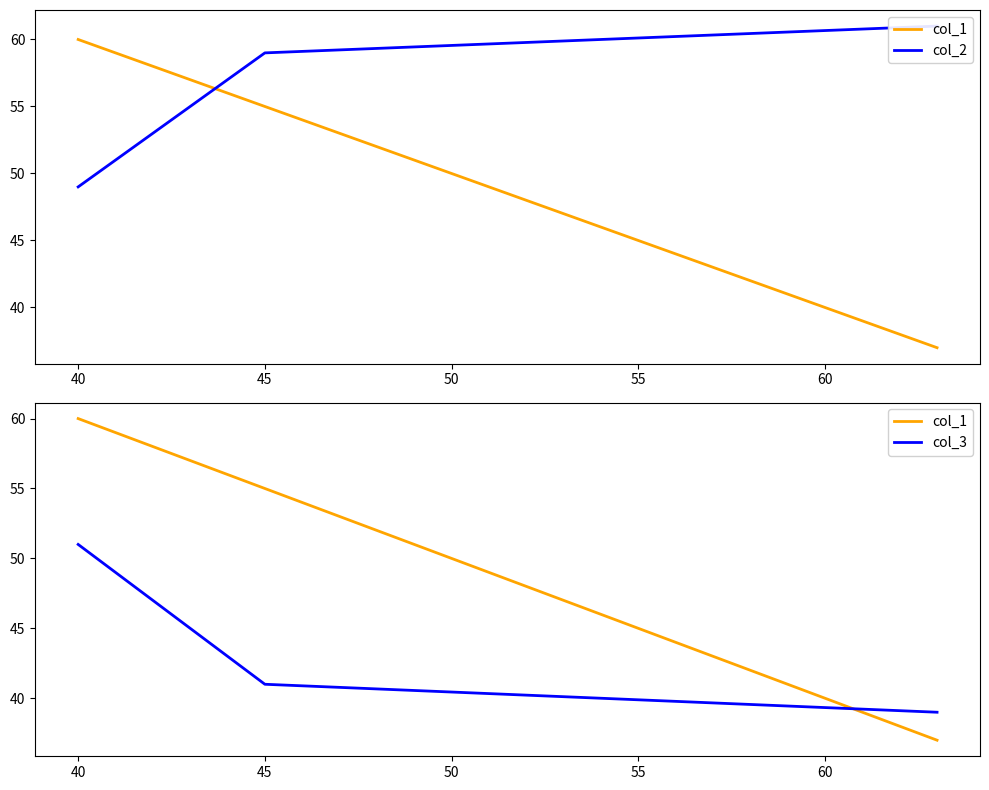

What is the difference between the second highest and minimum values in the col_1 series?

18